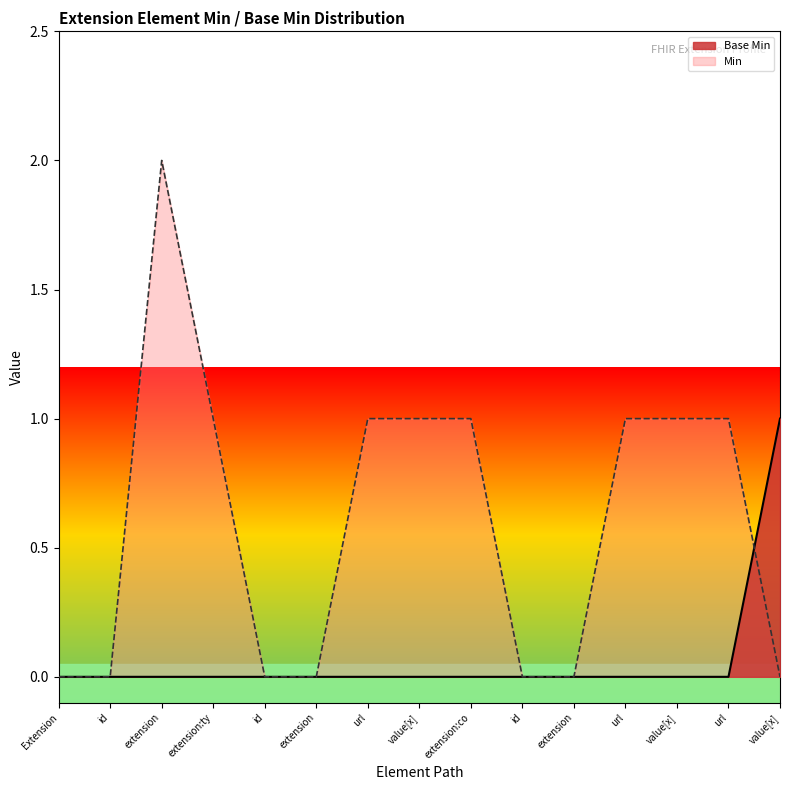

What is the label of the 8th point from the left?

value[x]